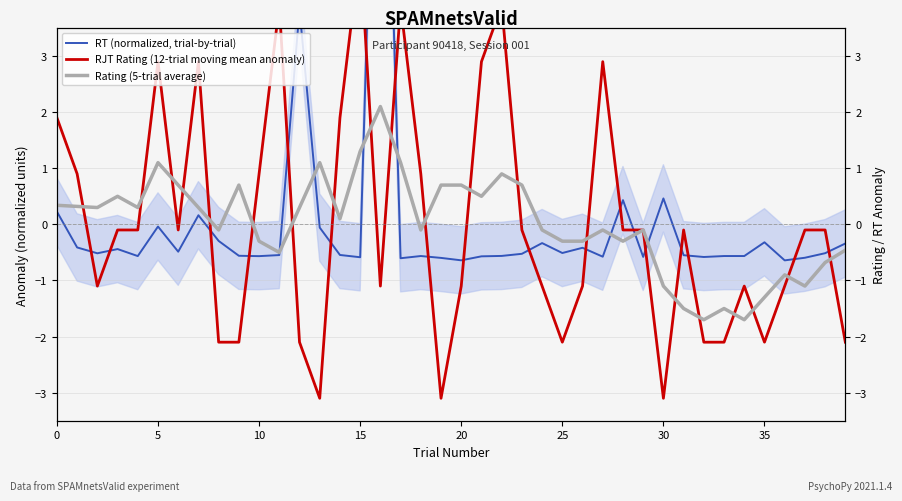

How many values in the RT (normalized, trial-by-trial) series are below 0?

34